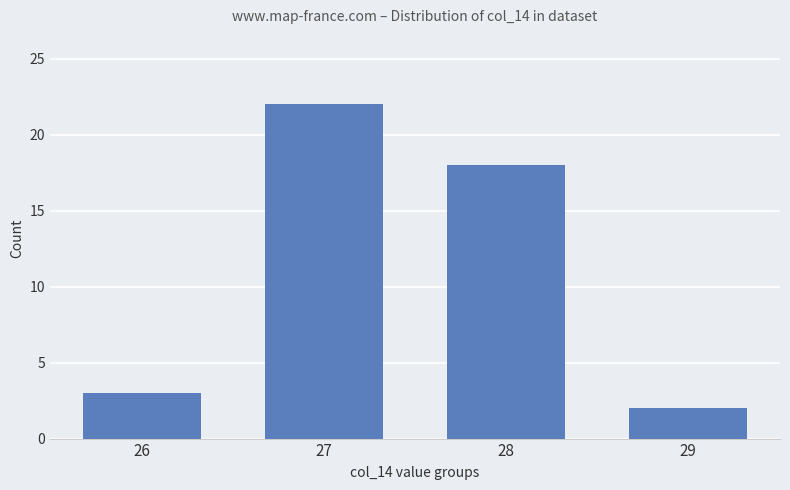

What is the sum of all values?

45